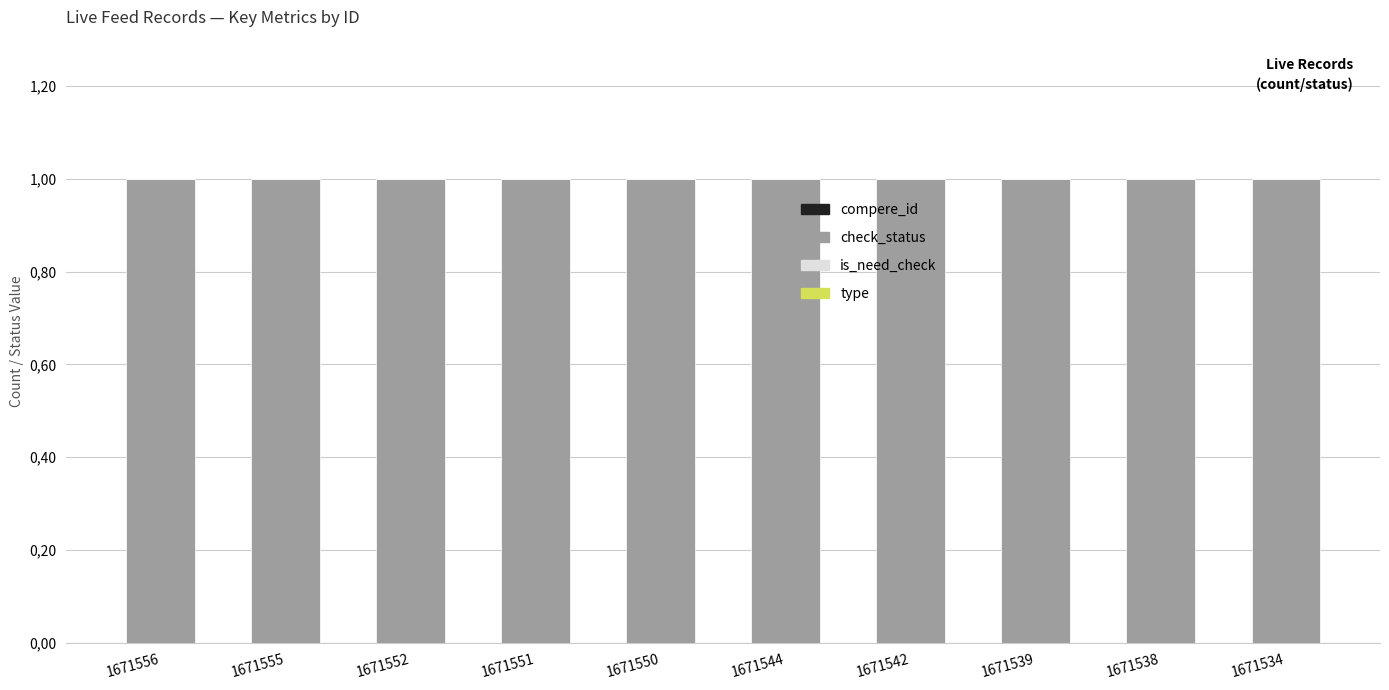

What is the total value across all series at 1671552?

1